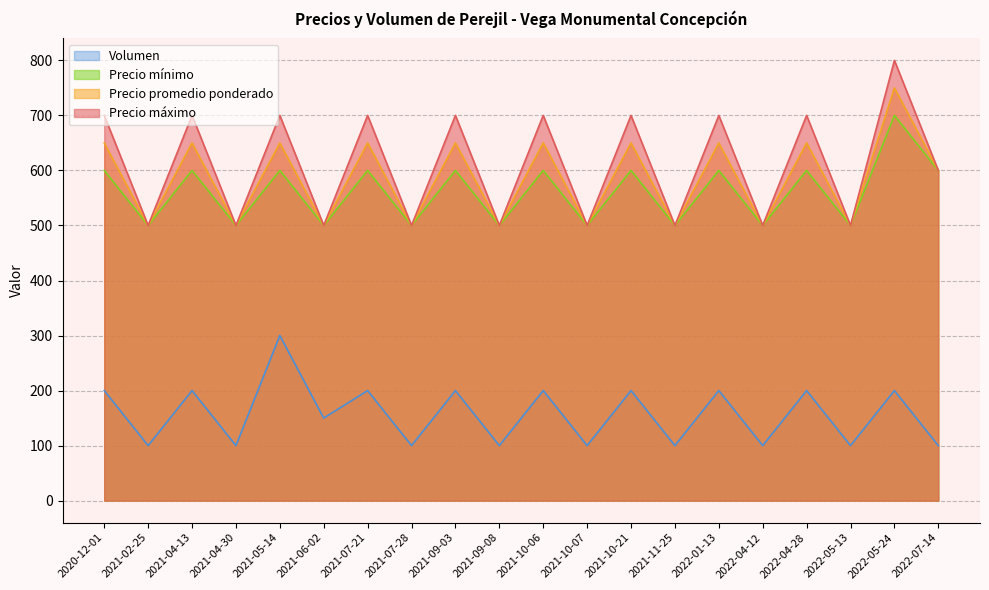

In Volumen, how many points are lower than both neighbors (excluding endpoints)?

9